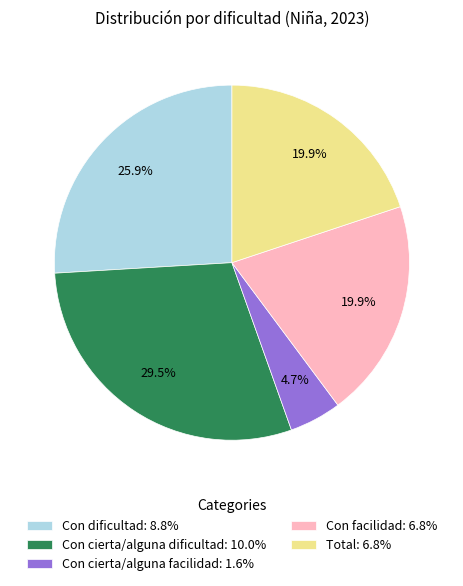

Is it true that Total is 20% of the pie?

True